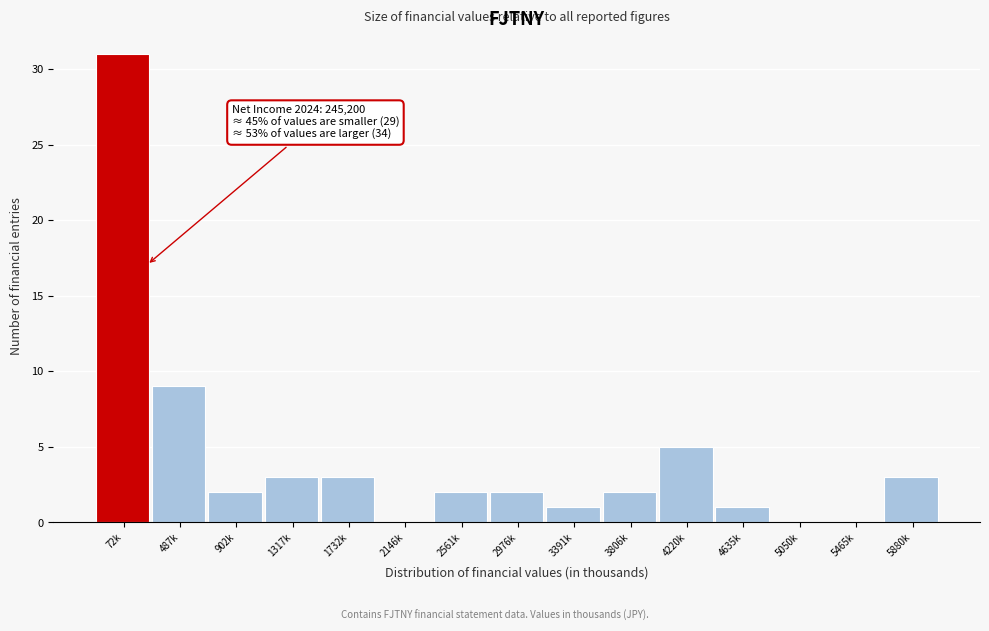

Reading right to left, what are all the values shown in this chart?

5880k=3	5465k=0	5050k=0	4635k=1	4220k=5	3806k=2	3391k=1	2976k=2	2561k=2	2146k=0	1732k=3	1317k=3	902k=2	487k=9	72k=31